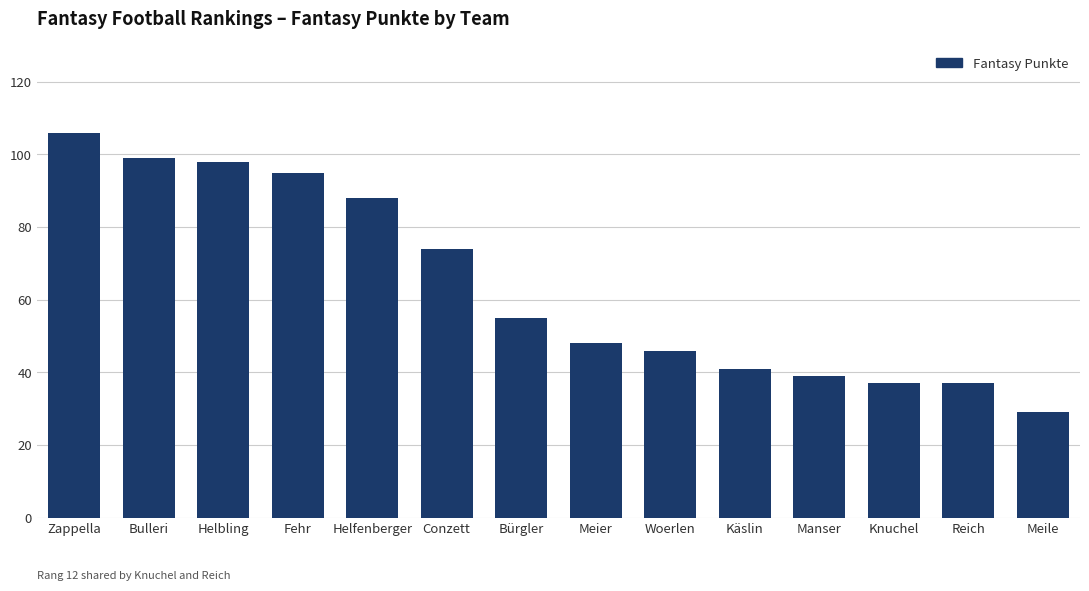

What position from the left is Zappella?

1